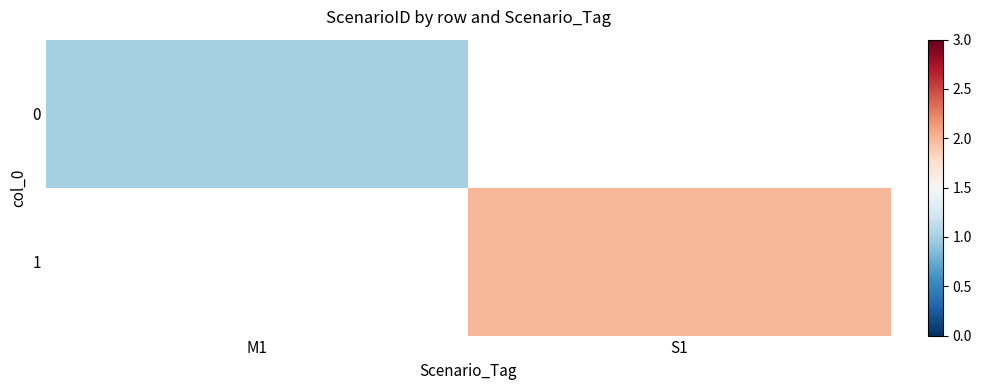

Is the value of 1 at S1 greater than the value of 0 at S1?

No